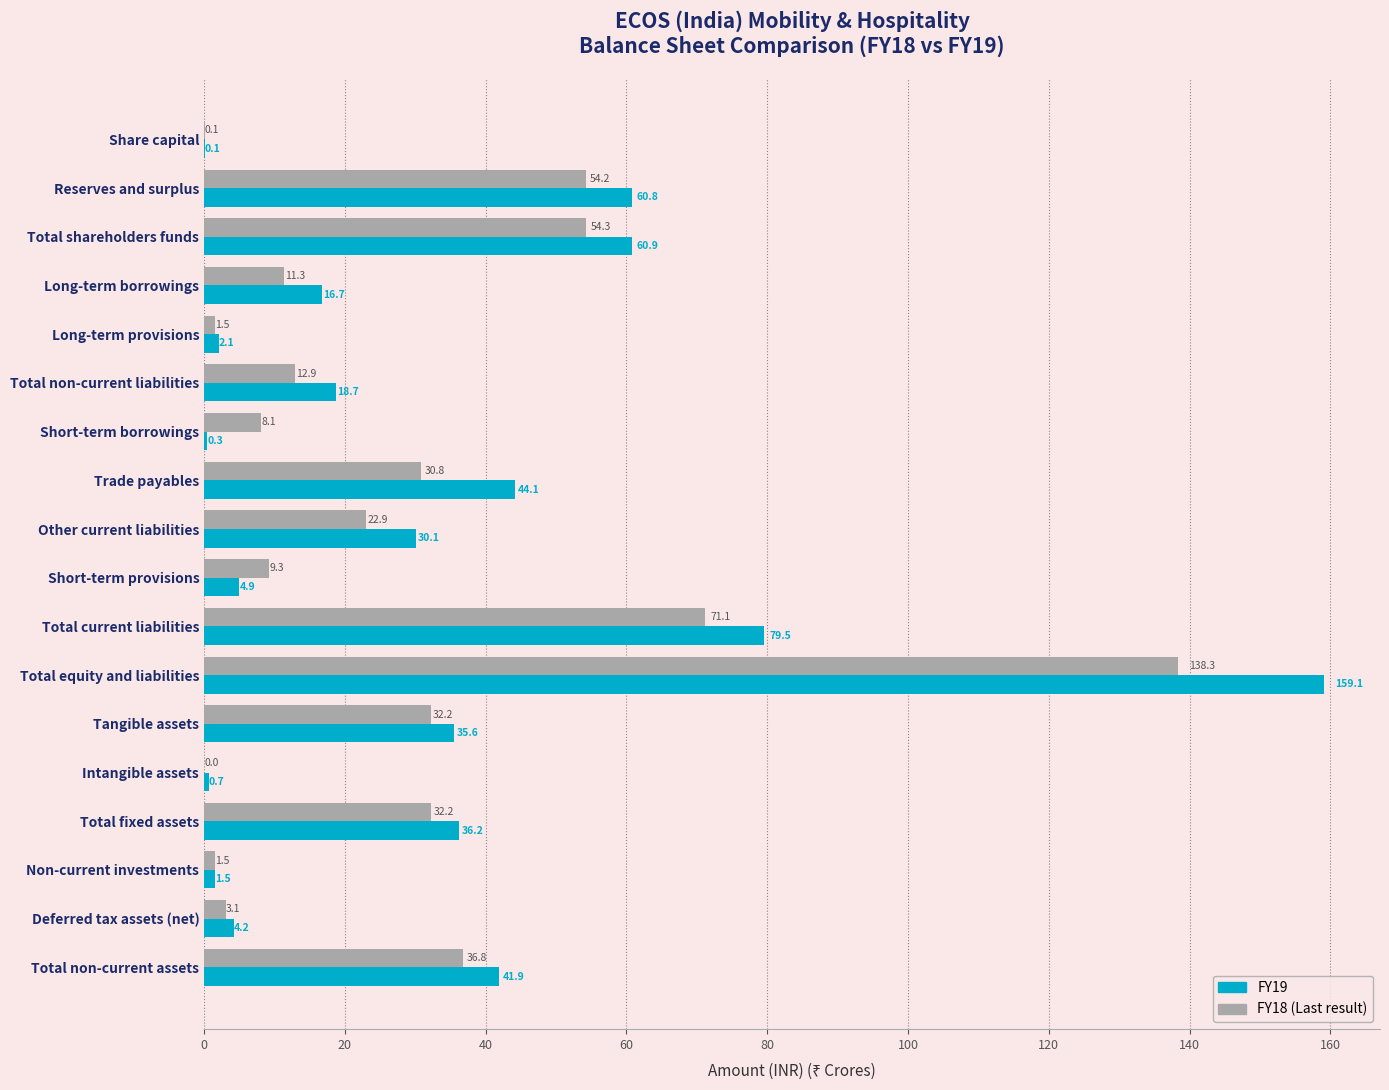

What is the greatest value displayed?

159.1